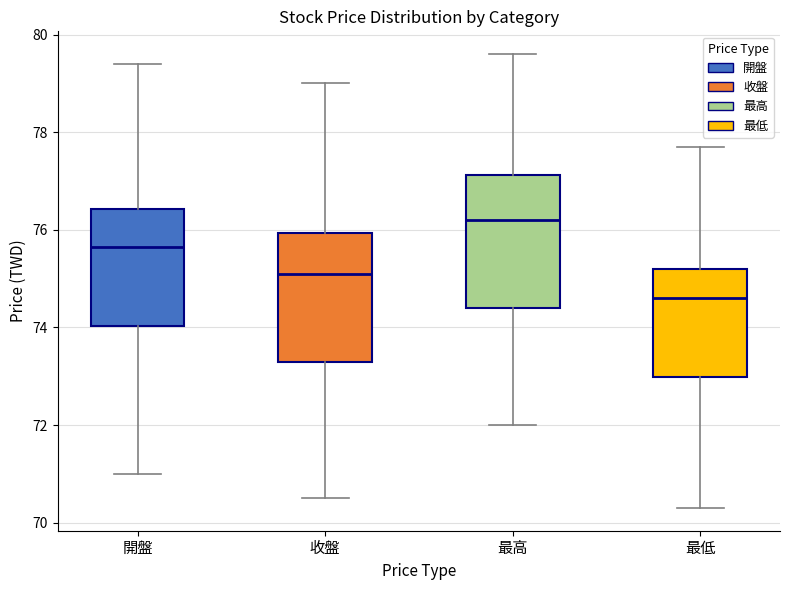

Which box has the lowest median line?

最低